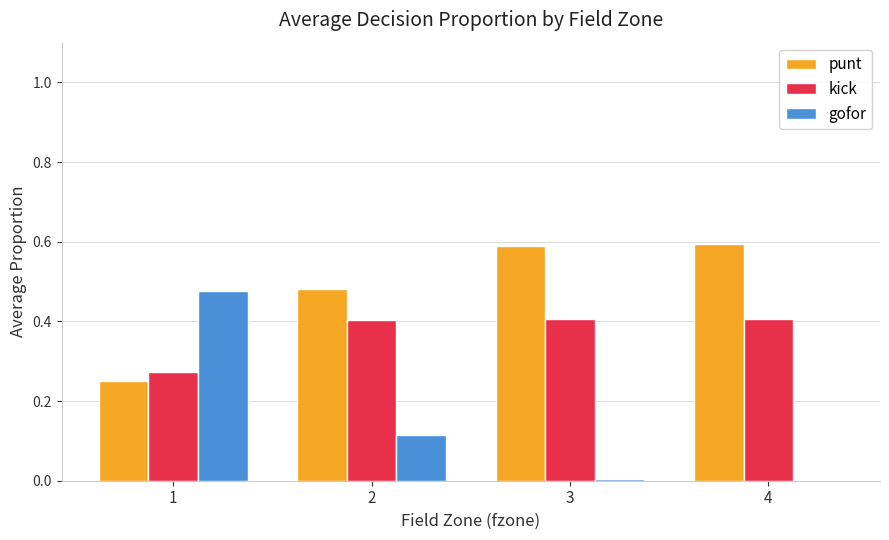

Which series changed the most between 1 and 3?

gofor